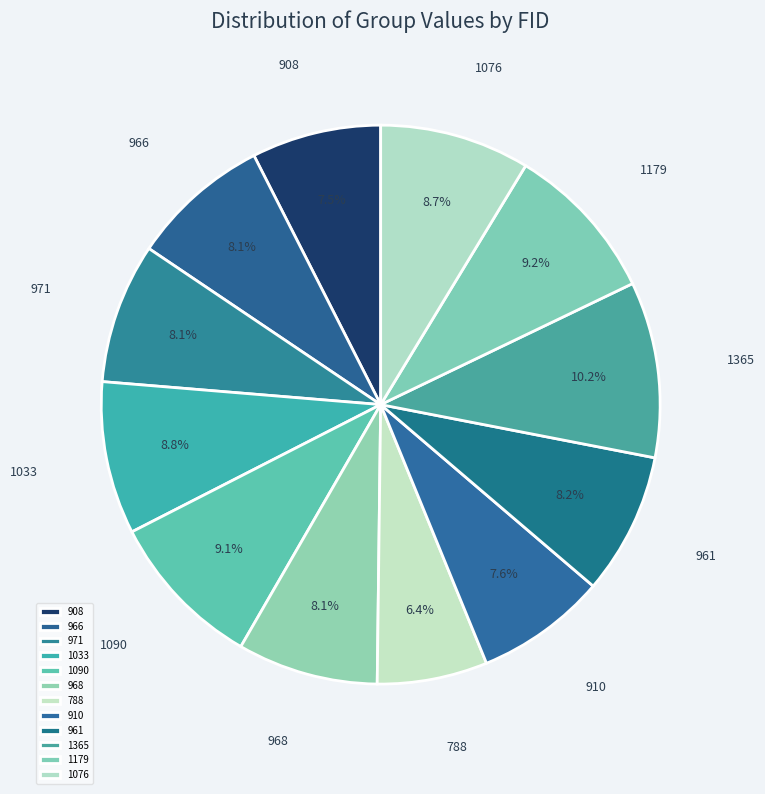

Do 966 and 971 together represent more than half of the pie?

No